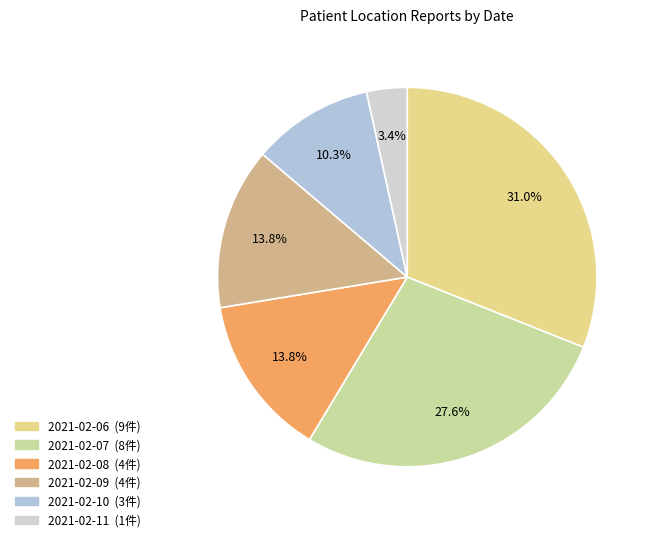

Which category has the smallest portion of the pie?

2021-02-11